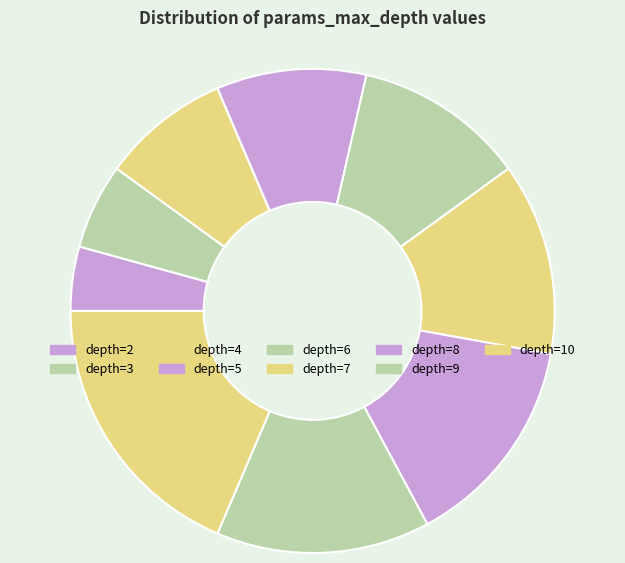

Count the number of slices in the pie.

9